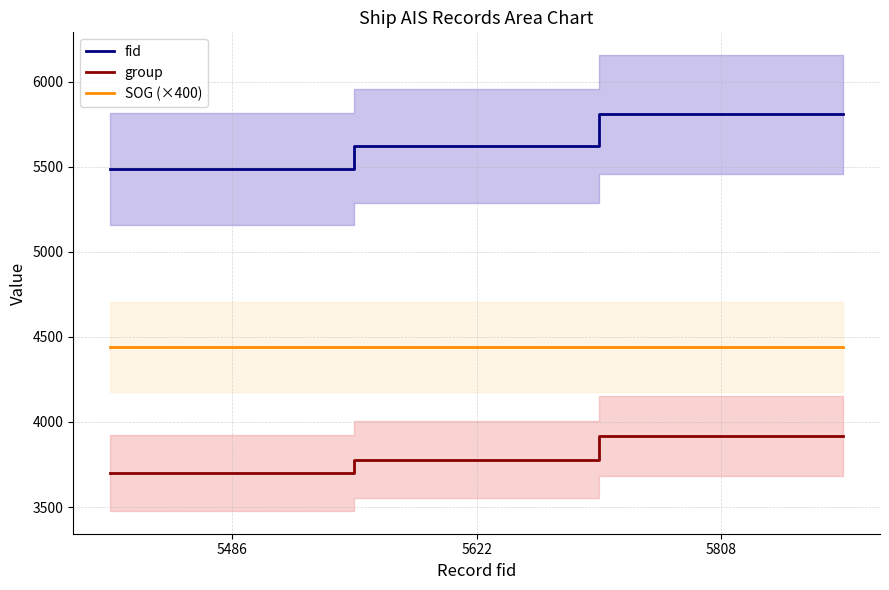

Reading left to right, what are all the values shown in this chart?

fid: 5486	5486	5622	5808	5808
group: 3699	3699	3778	3920	3920
SOG (×400): 4440	4440	4440	4440	4440